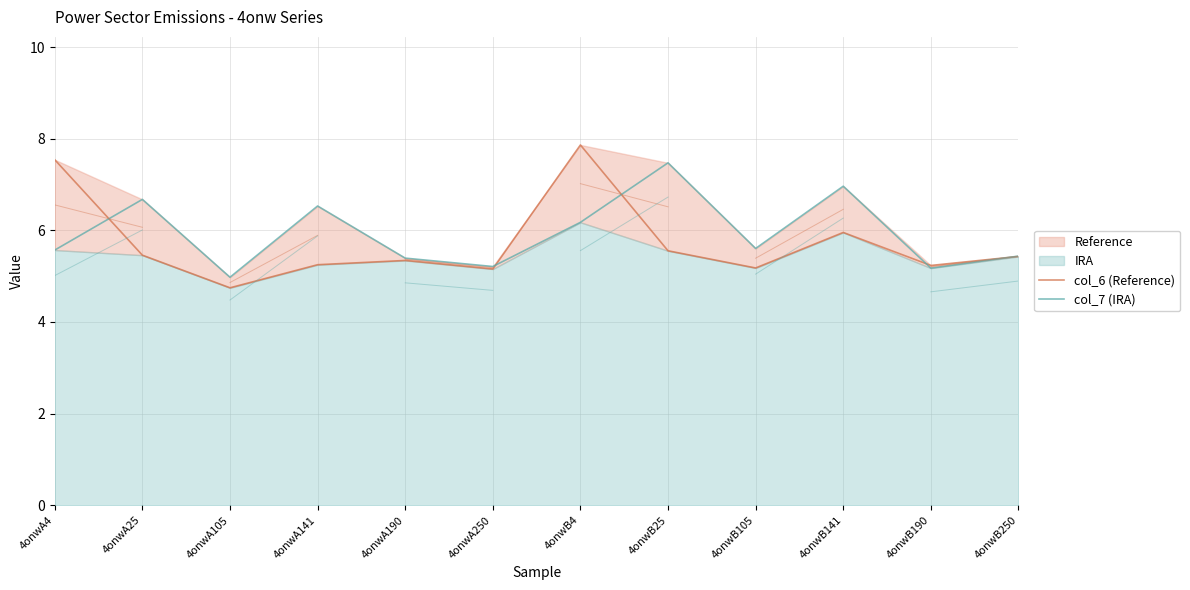

What is the difference between the highest and lowest values at 4onwA25?

1.2